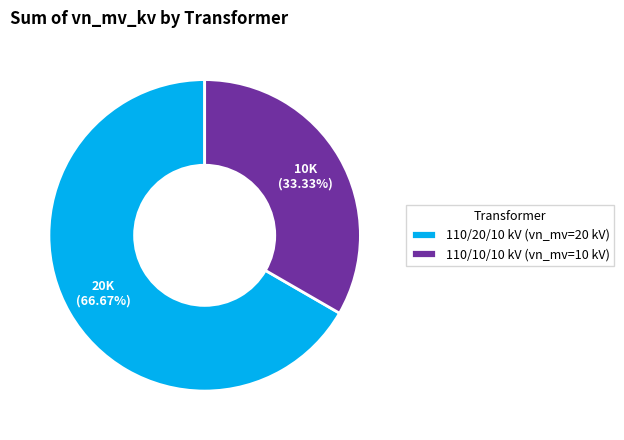

Between 110/10/10 kV (vn_mv=10 kV) and 110/20/10 kV (vn_mv=20 kV), which is larger?

110/20/10 kV (vn_mv=20 kV)